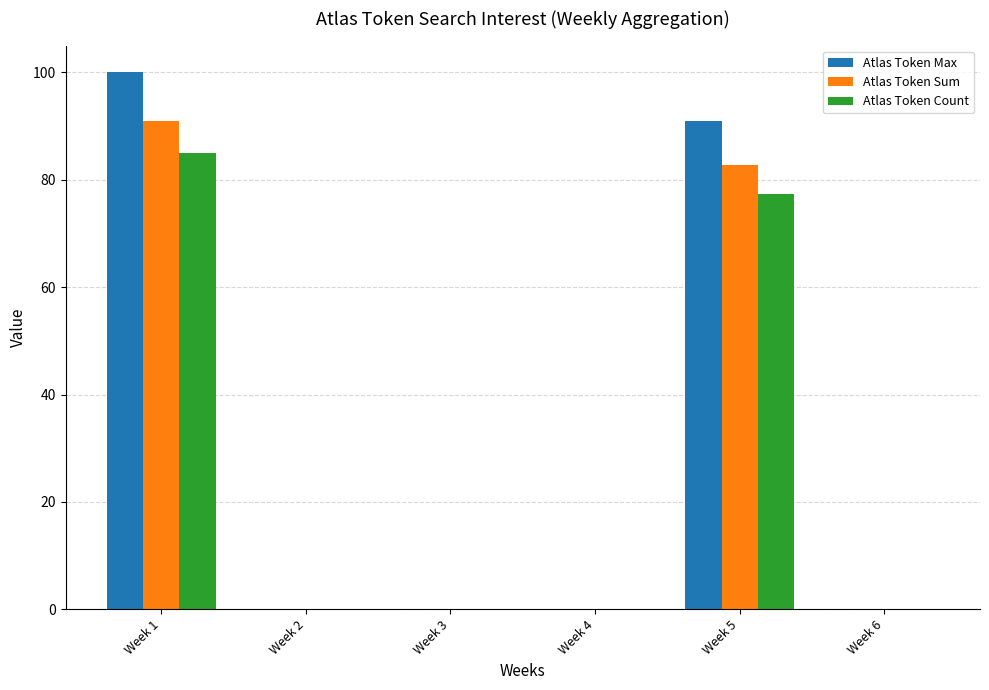

What is the sum of the Atlas Token Max values at Week 5 and Week 2?

91.0